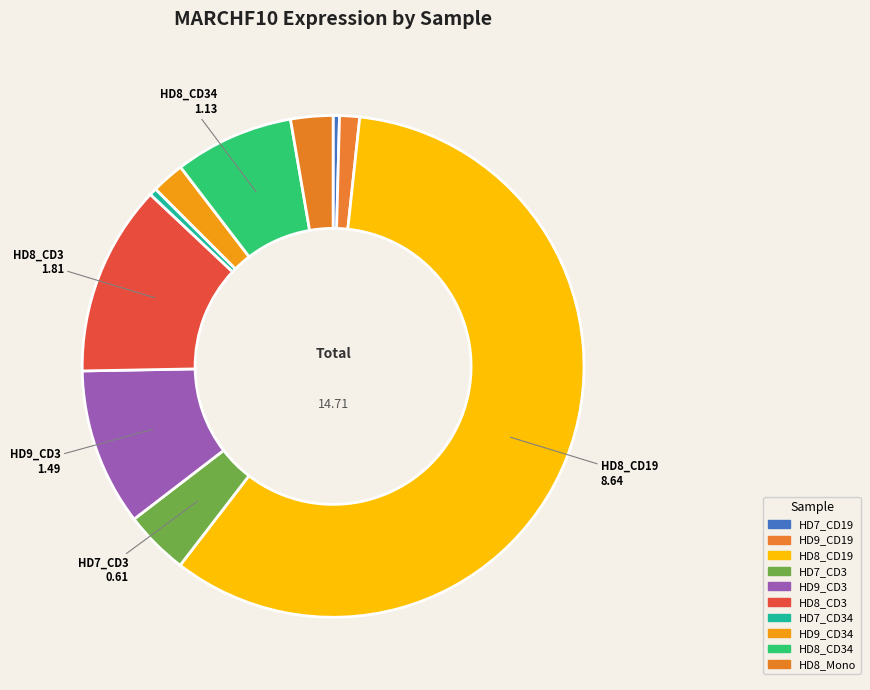

How many slices are in this pie chart?

10